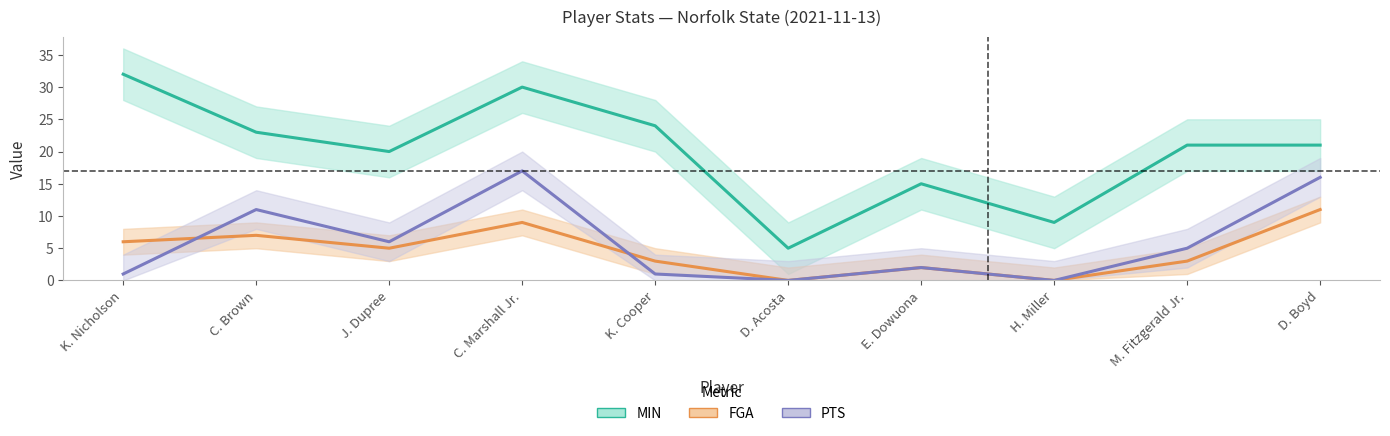

True or false: MIN has more than 0 points higher than both neighbors.

True